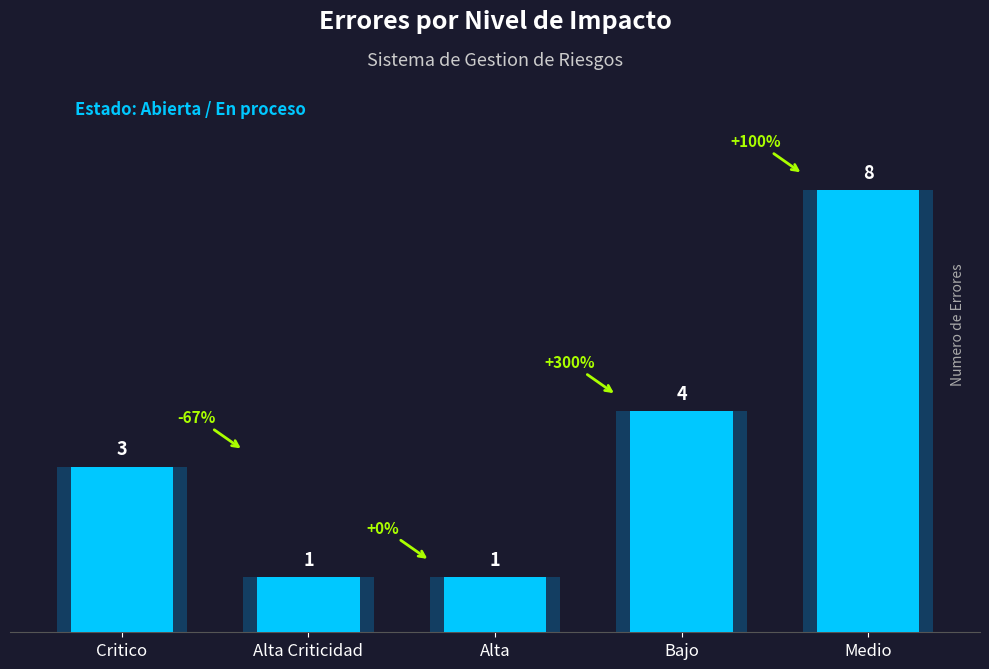

Reading left to right, transcribe all the data shown in this chart.

3	1	1	4	8